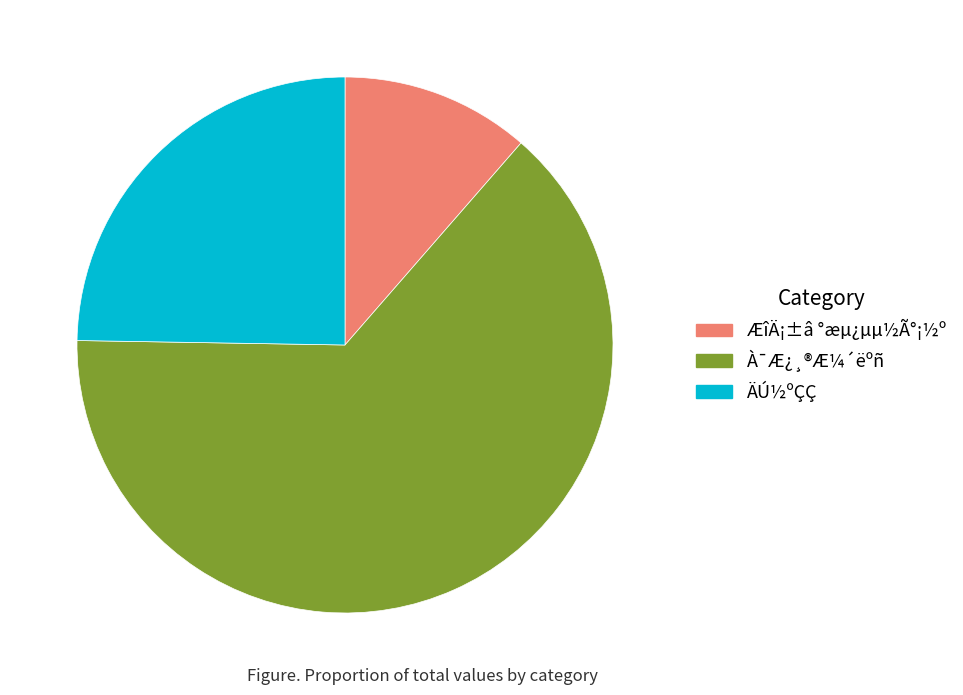

How many segments does this pie chart have?

3